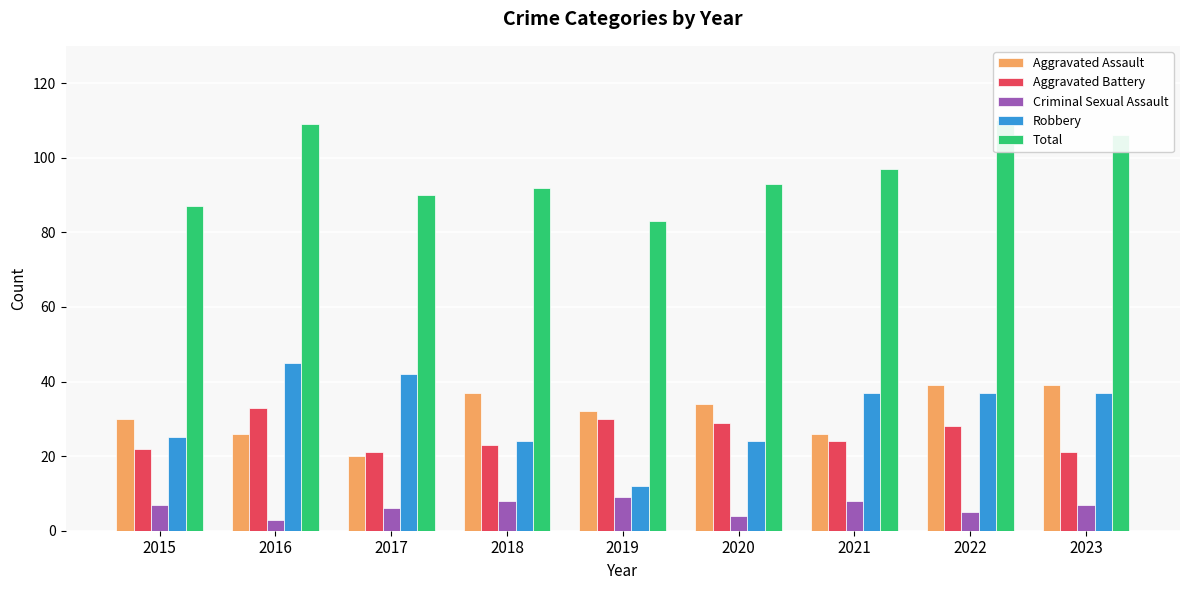

Are the bars grouped side by side (vs. stacked)?

Yes